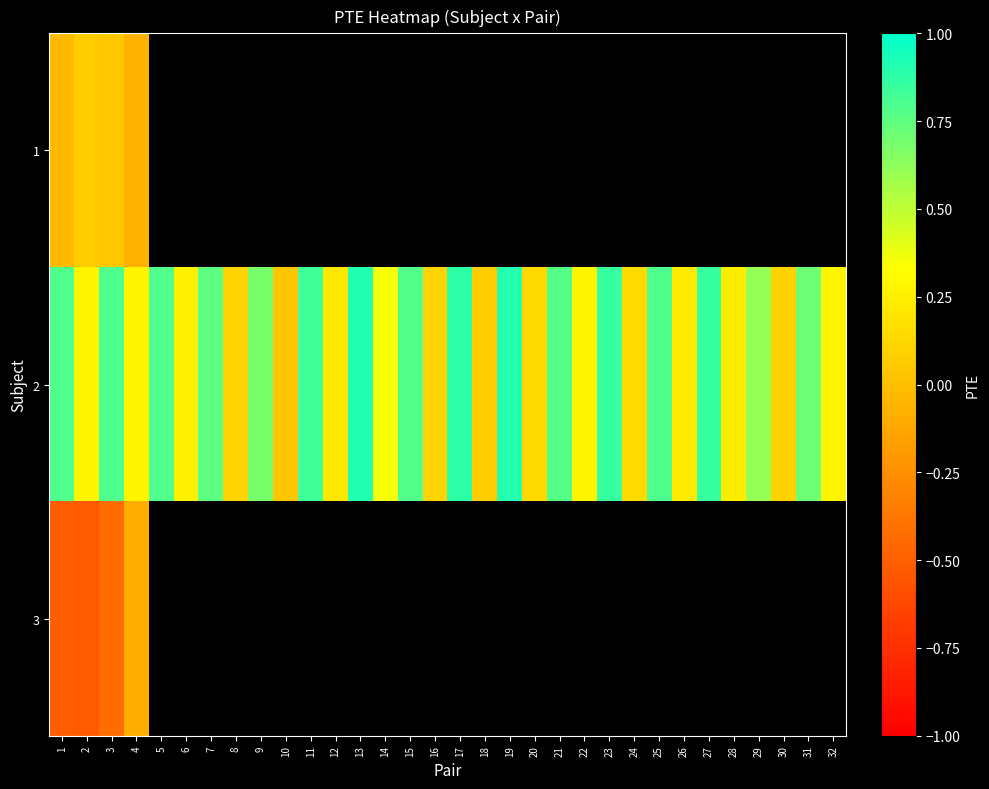

True or false: row_1 has a value of 0.1 at 30.

True